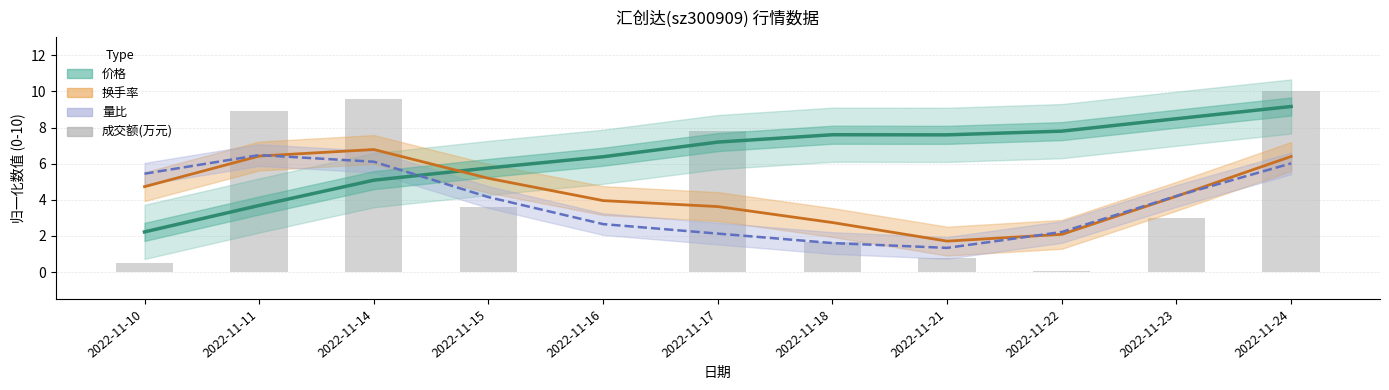

What is the value of the 量比 bar at the 10th from the left?

4.2